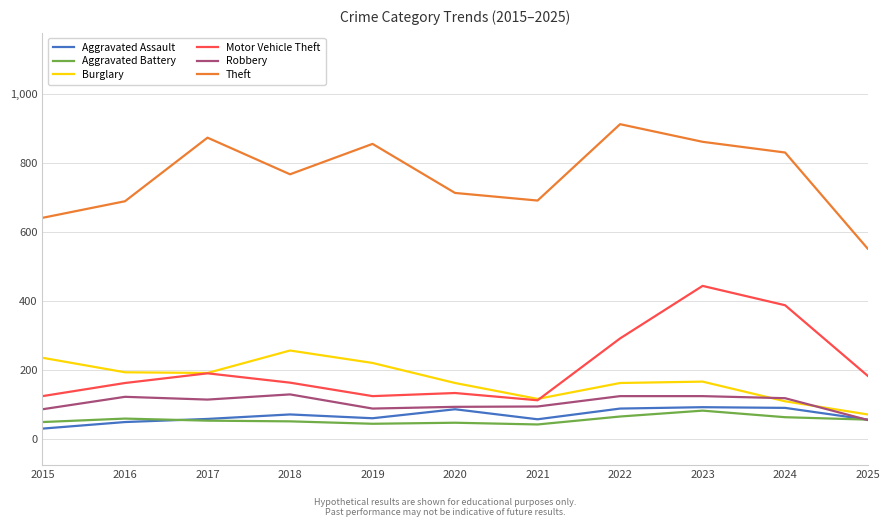

What is the difference between the maximum and minimum values in the Burglary series?

185